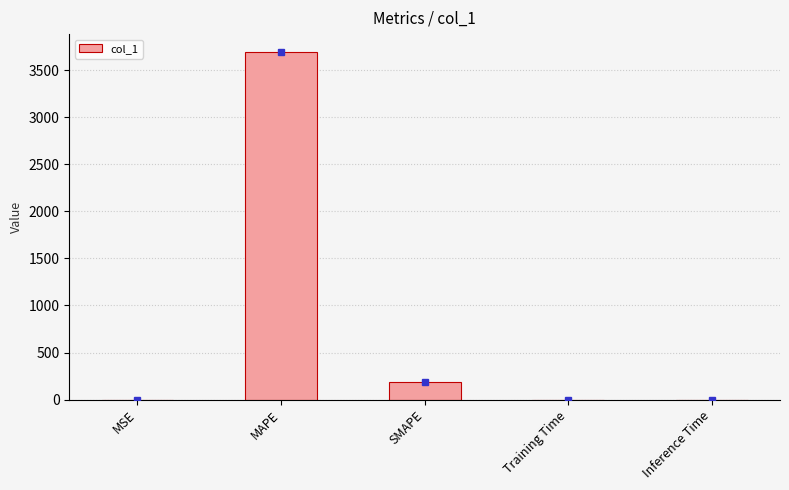

The value at Inference Time is 0.0. True or false?

True